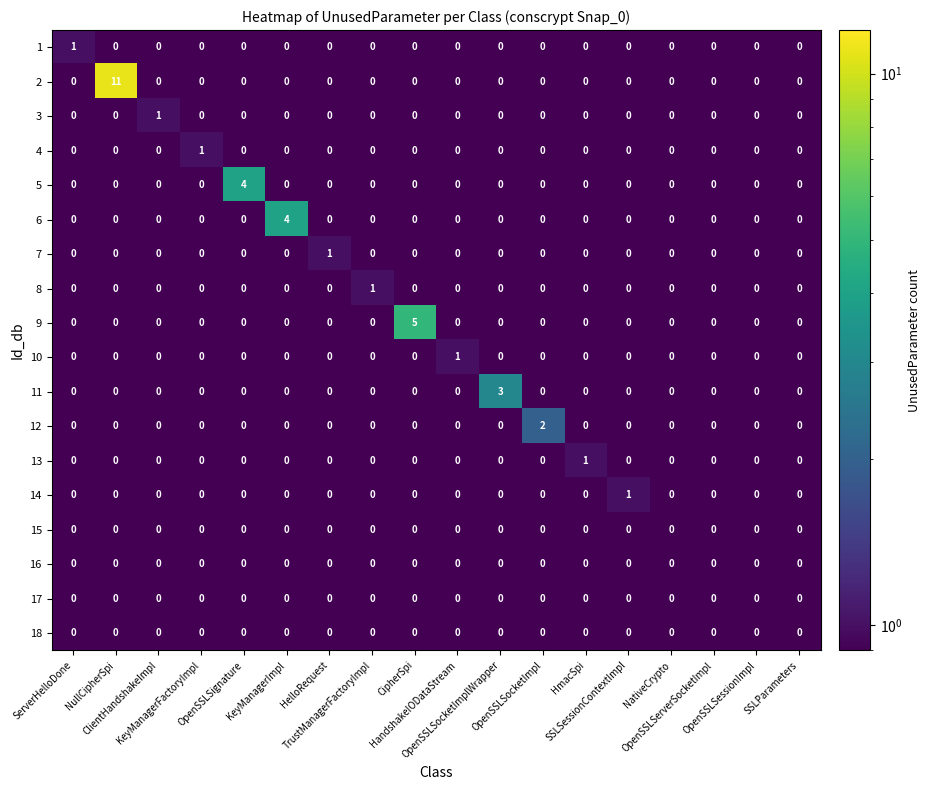

What is the difference between the highest and lowest values at OpenSSLSocketImpl?

2